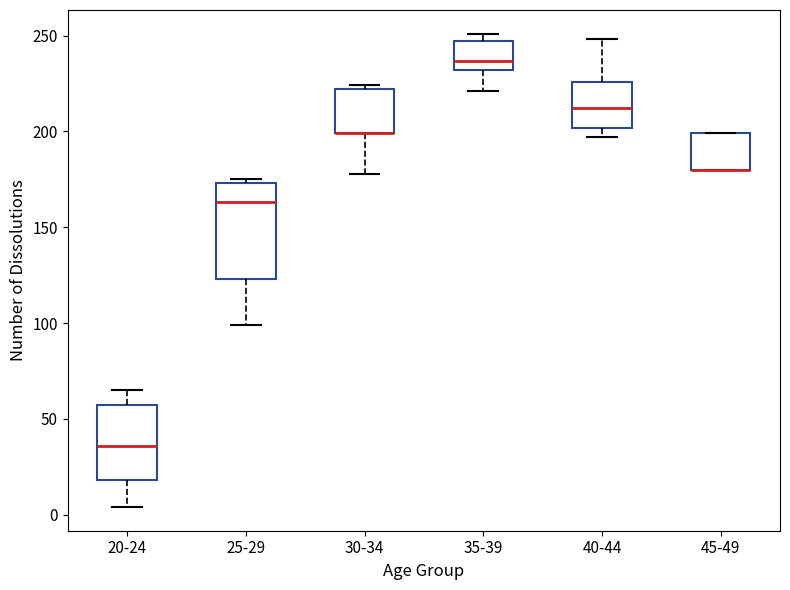

Comparing the boxes themselves (not the whiskers), which one is the tallest?

25-29